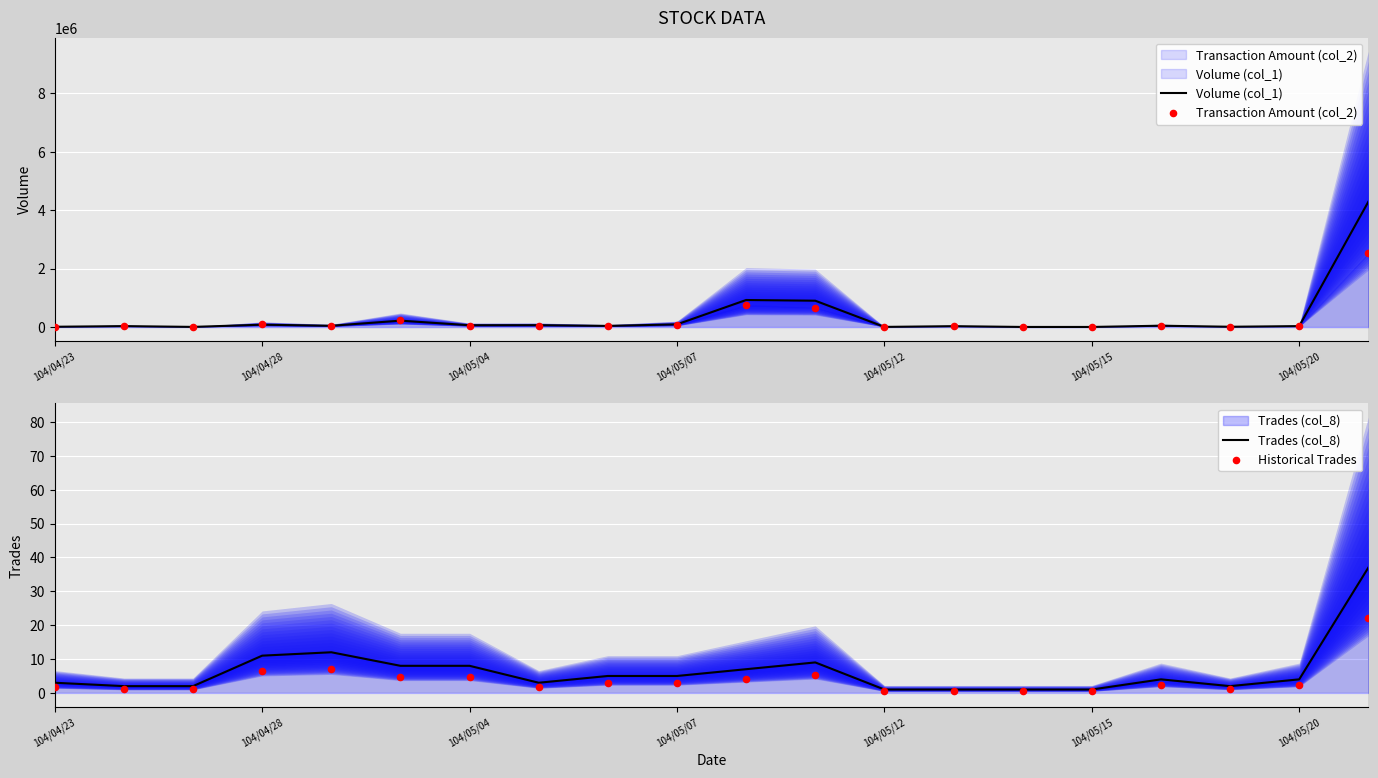

Which series reaches the minimum Y coordinate?

Historical Trades